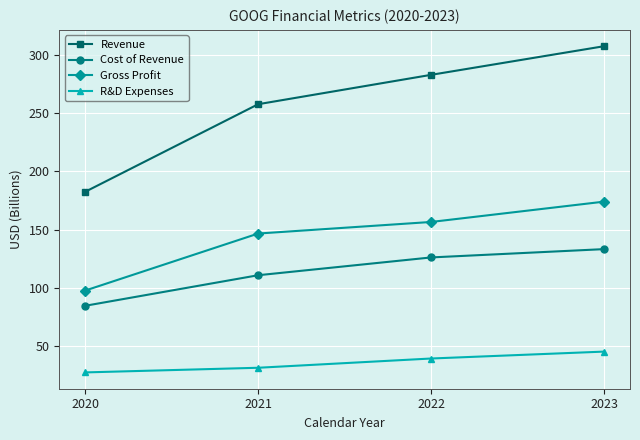

True or false: Revenue has more than 0 interior local peaks.

False